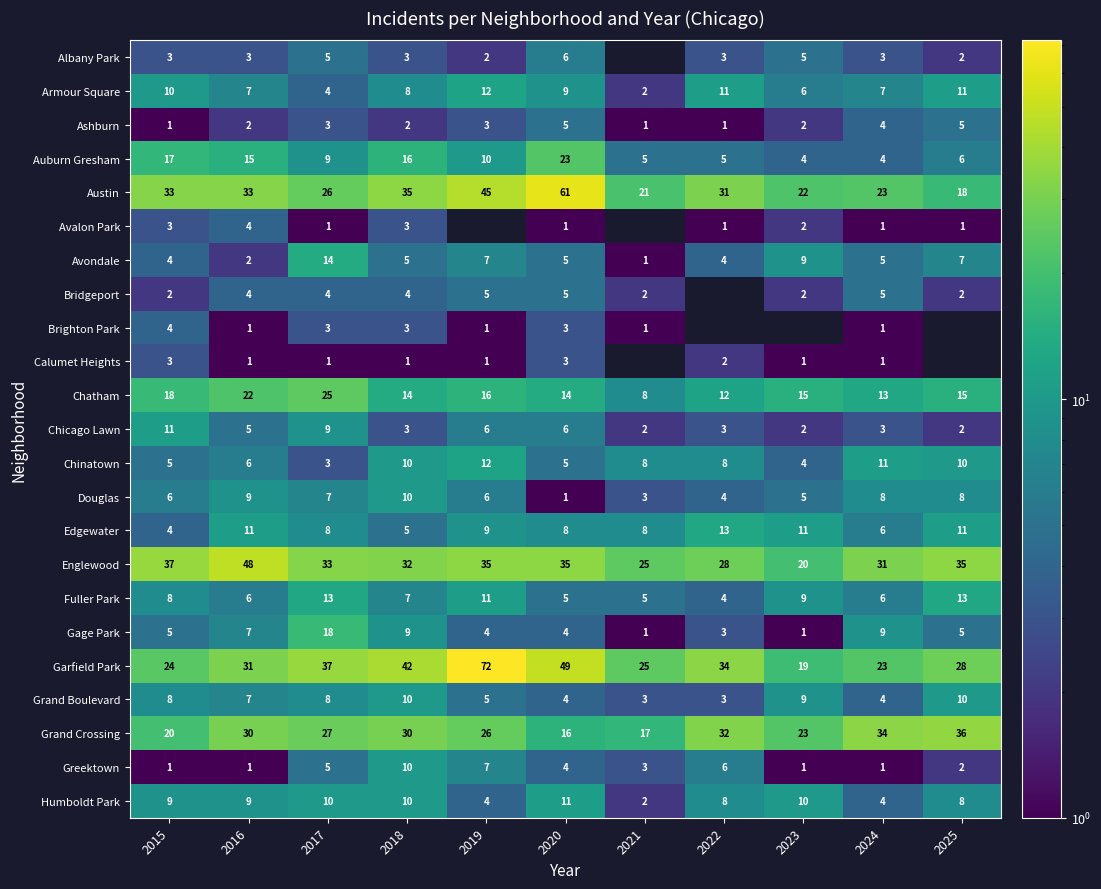

What is the total value across all series at 2018?

272